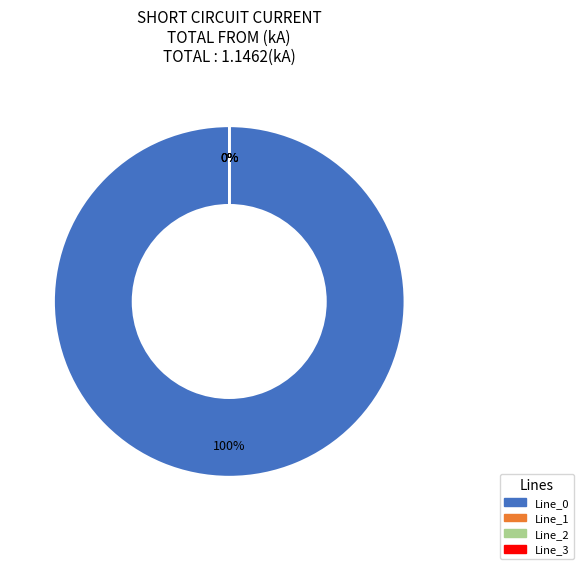

Does Line_0 represent more than half of the total?

Yes